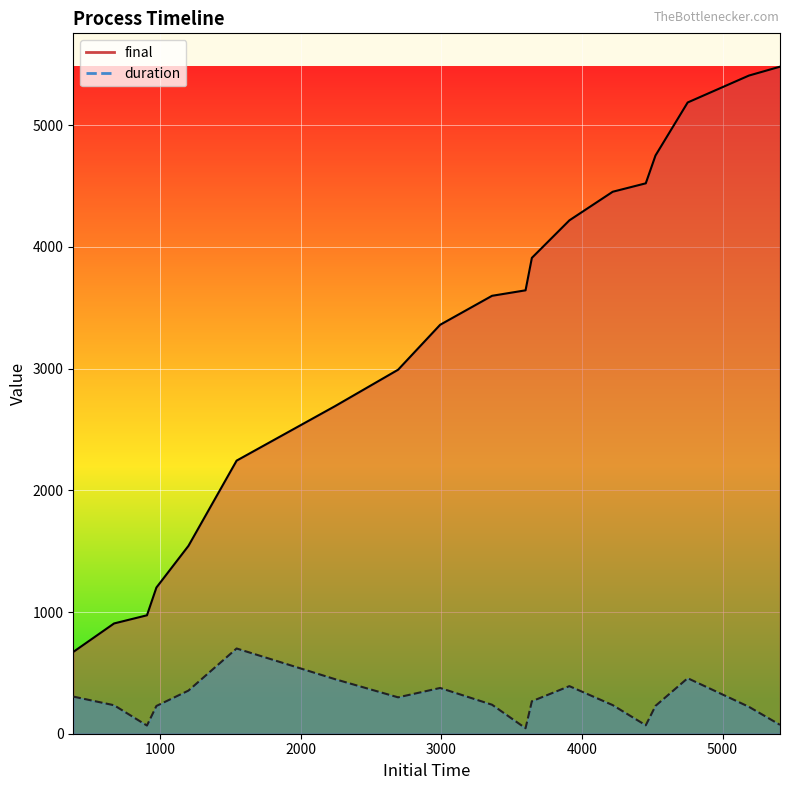

What is the difference between the highest and lowest values at 4218.862?

4218.9